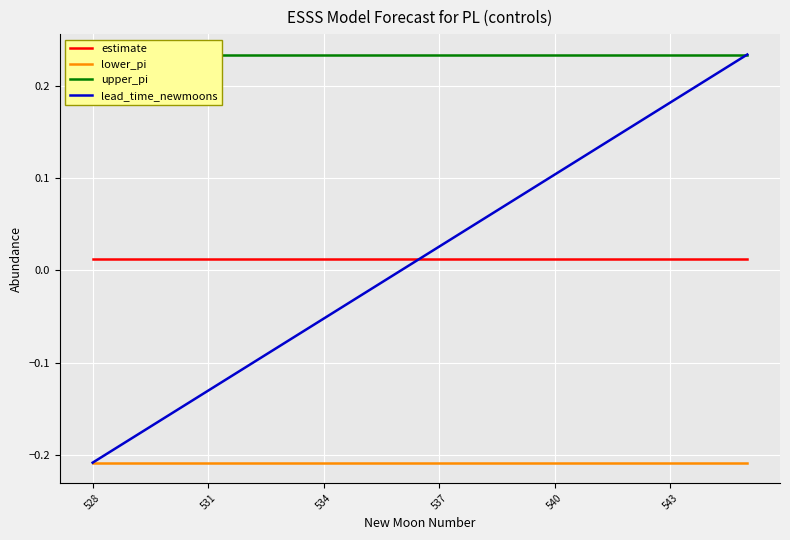

True or false: estimate and lead_time_newmoons cross at least once.

True